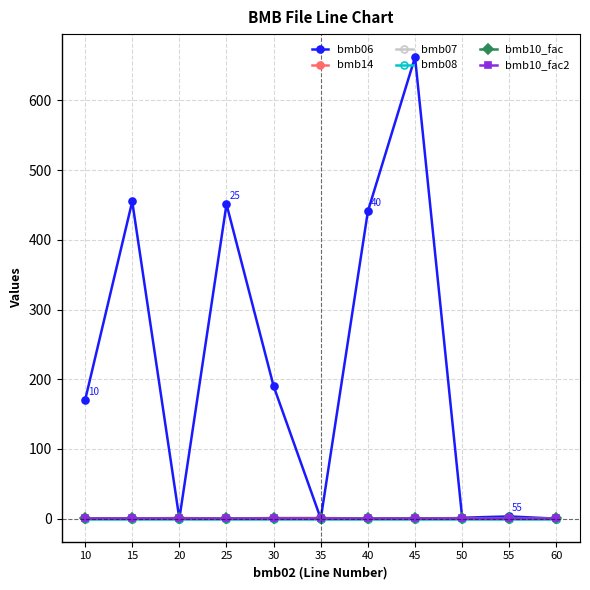

Does the chart have visible grid lines?

Yes